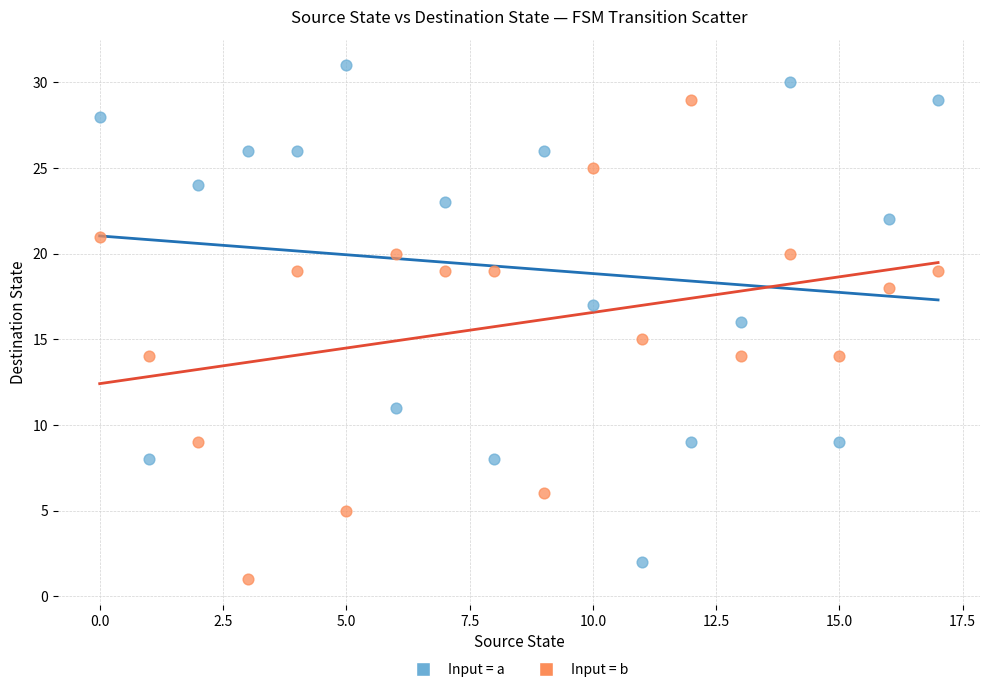

Which series contains the highest Y value?

Input = a